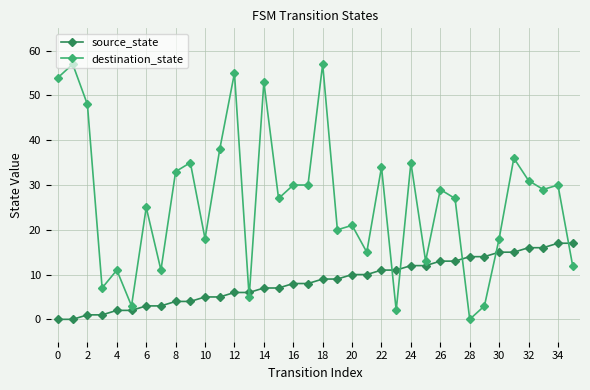

What is the highest value of the destination_state series?

57